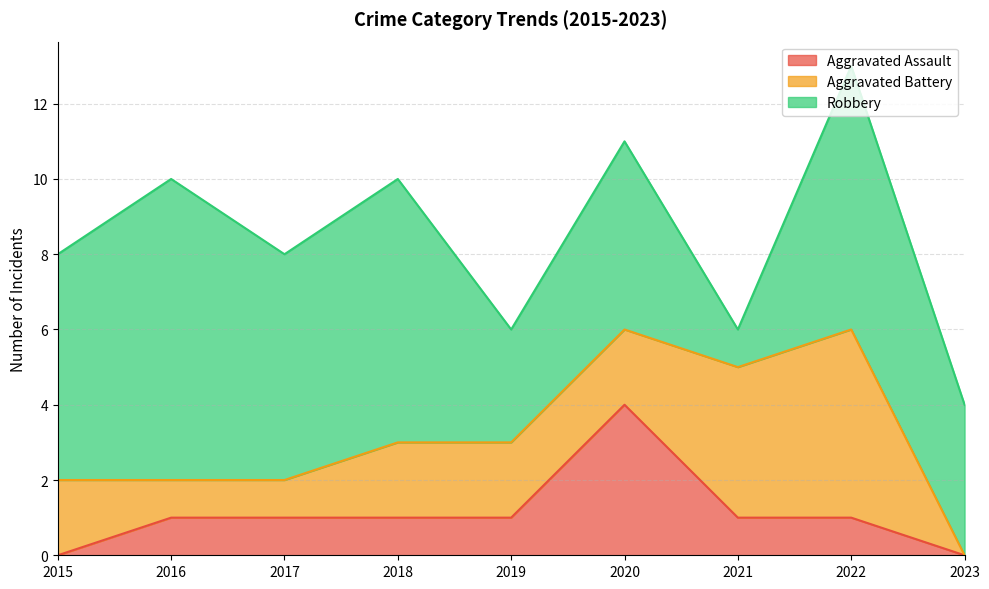

How many Aggravated Battery values are between 1 and 2?

6